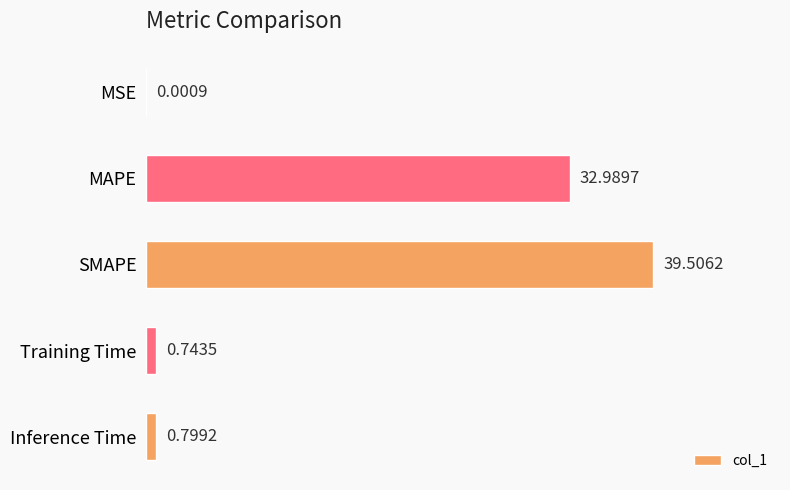

Between SMAPE and Training Time, which is larger?

SMAPE